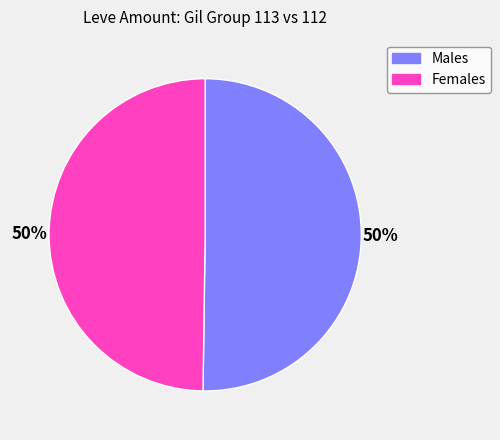

To the nearest percent, what is the average slice percentage?

50%